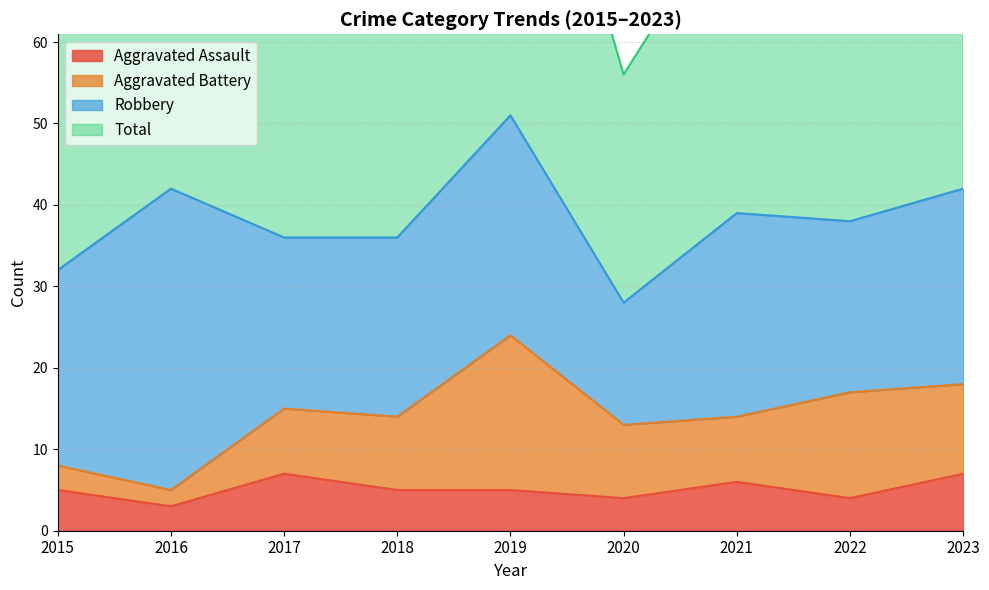

Is it true that Aggravated Assault equals 5 at 2015?

True